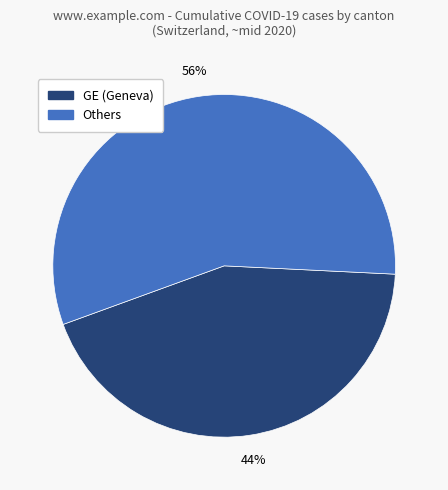

To the nearest percent, what is the average slice percentage?

50%